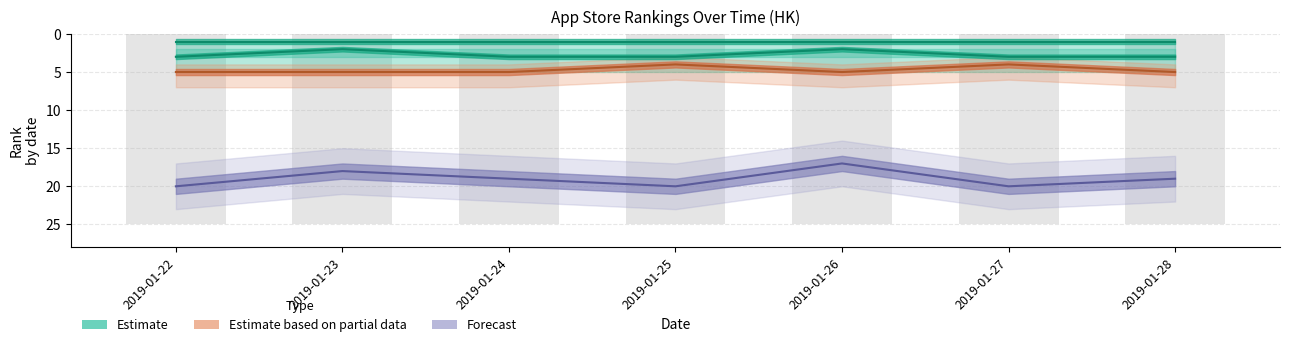

How many categories are shown in the chart?

7